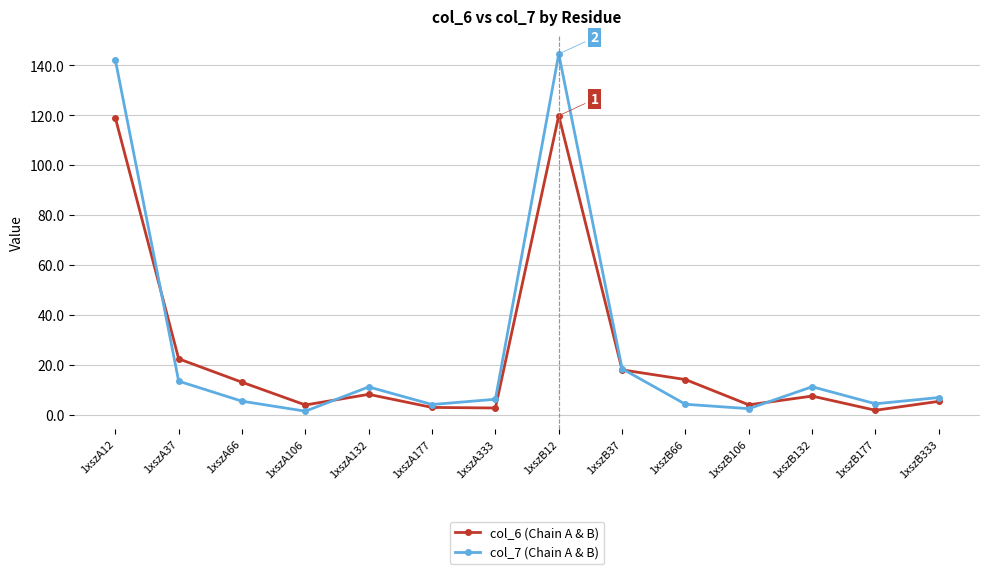

What is the label of the 3rd point from the left?

1xszA66